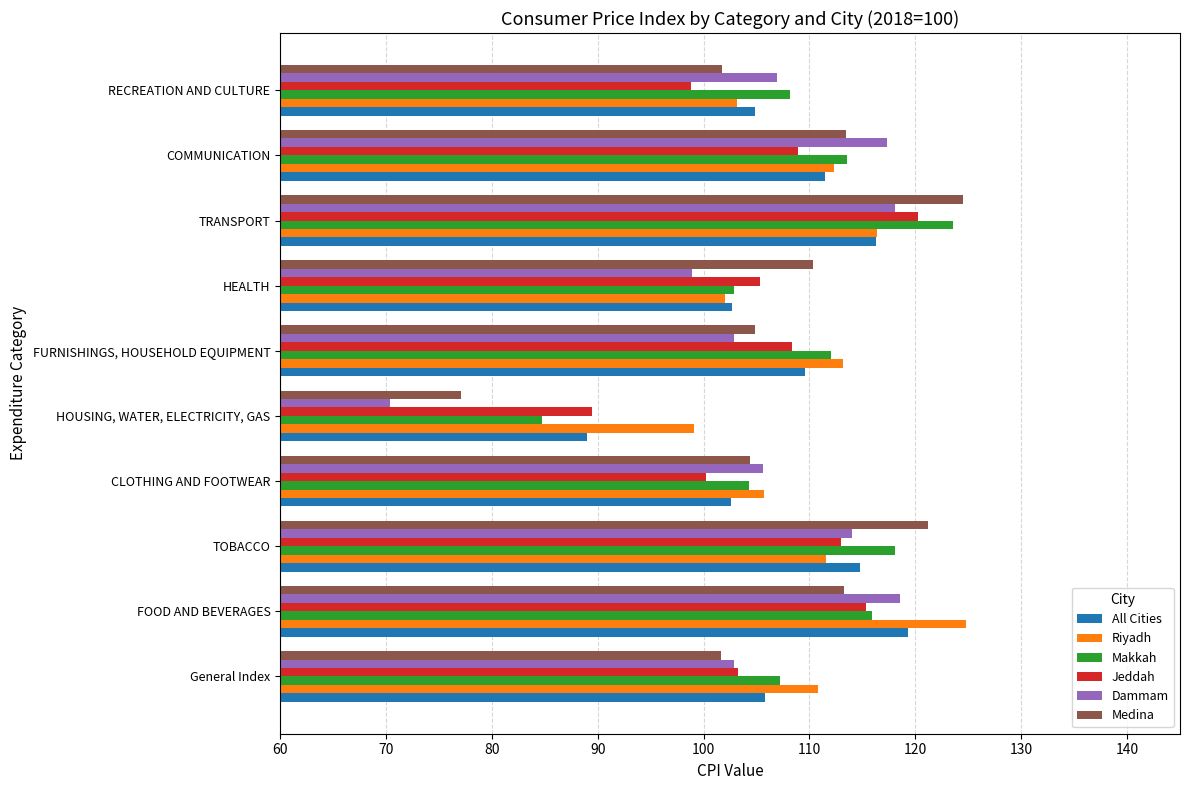

What is the highest value of the Dammam series?

118.5